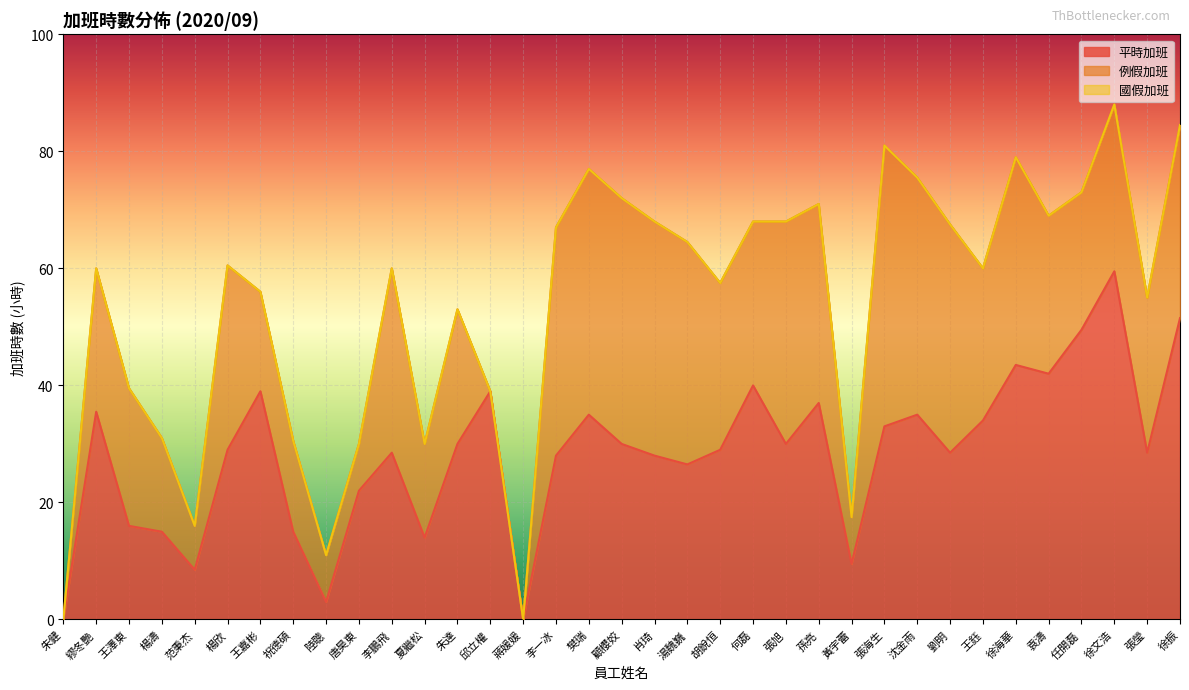

Reading left to right, what are all the values shown in this chart?

平時加班: 0.0	35.5	16.0	15.0	8.5	29.0	39.0	15.0	3.0	22.0	28.5	14.0	30.0	39.0	0.0	28.0	35.0	30.0	28.0	26.5	29.0	40.0	30.0	37.0	9.5	33.0	35.0	28.5	34.0	43.5	42.0	49.5	59.5	28.5	51.5
例假加班: 0.0	24.5	23.5	16.0	7.5	31.5	17.0	15.5	8.0	8.0	31.5	16.0	23.0	0.0	0.0	39.0	42.0	42.0	40.0	38.0	28.5	28.0	38.0	34.0	8.0	48.0	40.5	39.0	26.0	35.5	27.0	23.5	28.5	26.5	33.0
國假加班: 0.0	0.0	0.0	0.0	0.0	0.0	0.0	0.0	0.0	0.0	0.0	0.0	0.0	0.0	0.0	0.0	0.0	0.0	0.0	0.0	0.0	0.0	0.0	0.0	0.0	0.0	0.0	0.0	0.0	0.0	0.0	0.0	0.0	0.0	0.0